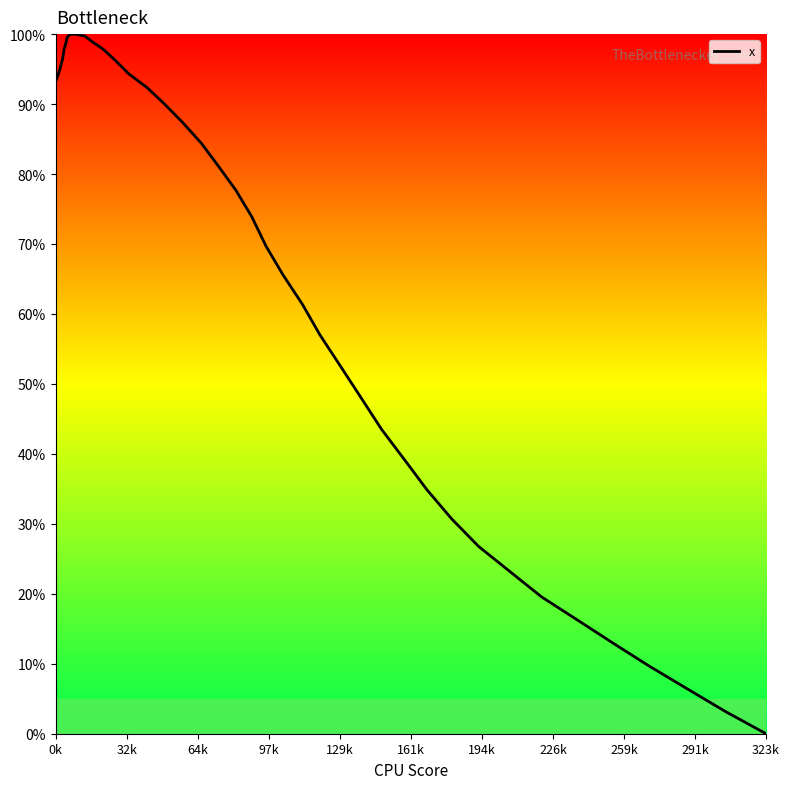

Is this an area chart (filled region under the line)?

No